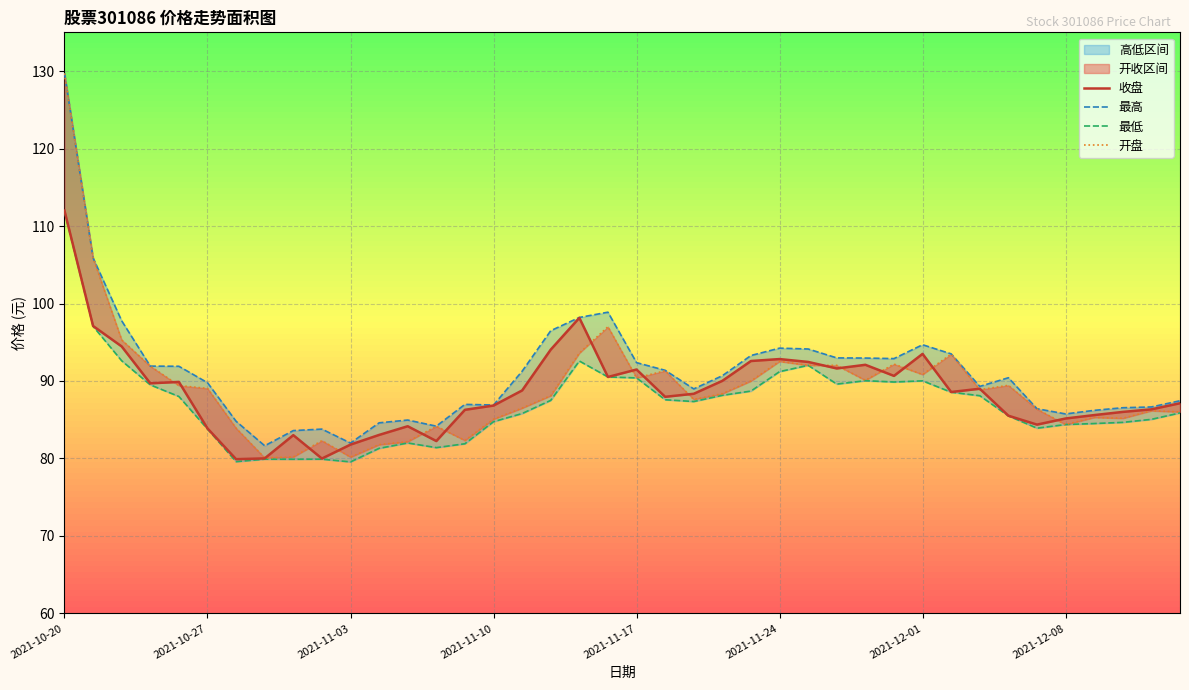

How many lines are shown in the chart?

4